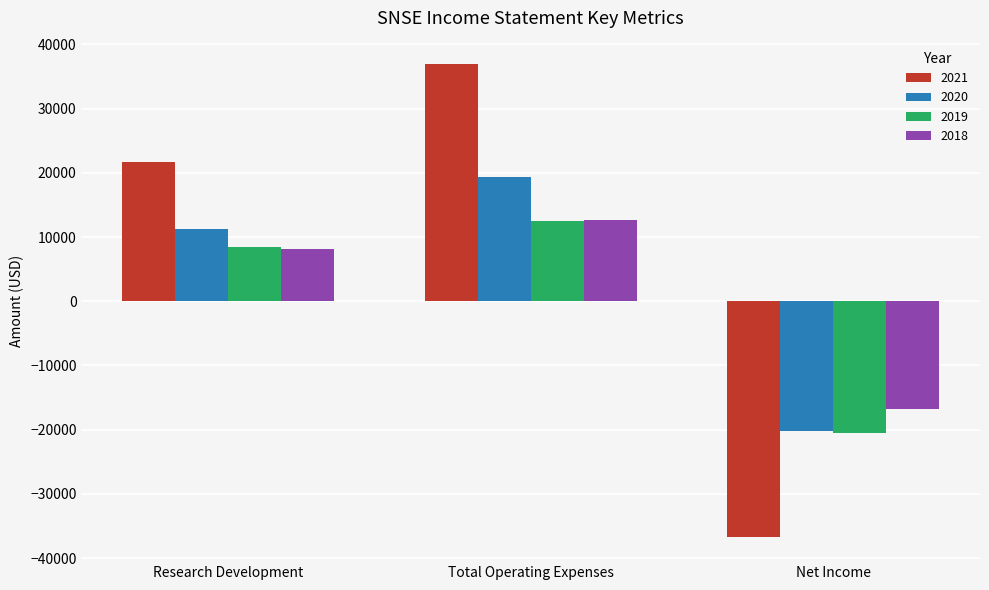

Reading left to right, what are all the values shown in this chart?

2021: 21700	36900	-36800
2020: 11200	19400	-20200
2019: 8400	12500	-20500
2018: 8200	12700	-16800